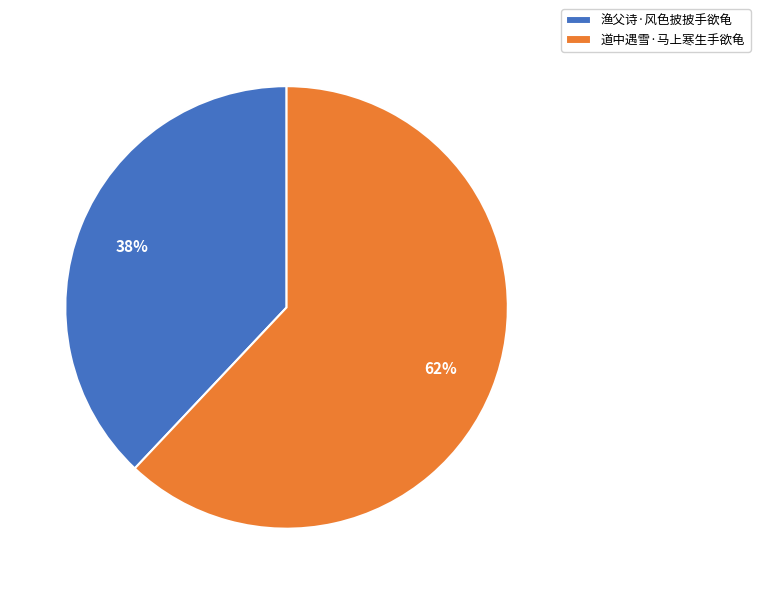

Is the sum of 渔父诗·风色披披手欲龟 and 道中遇雪·马上寒生手欲龟 greater than half?

Yes